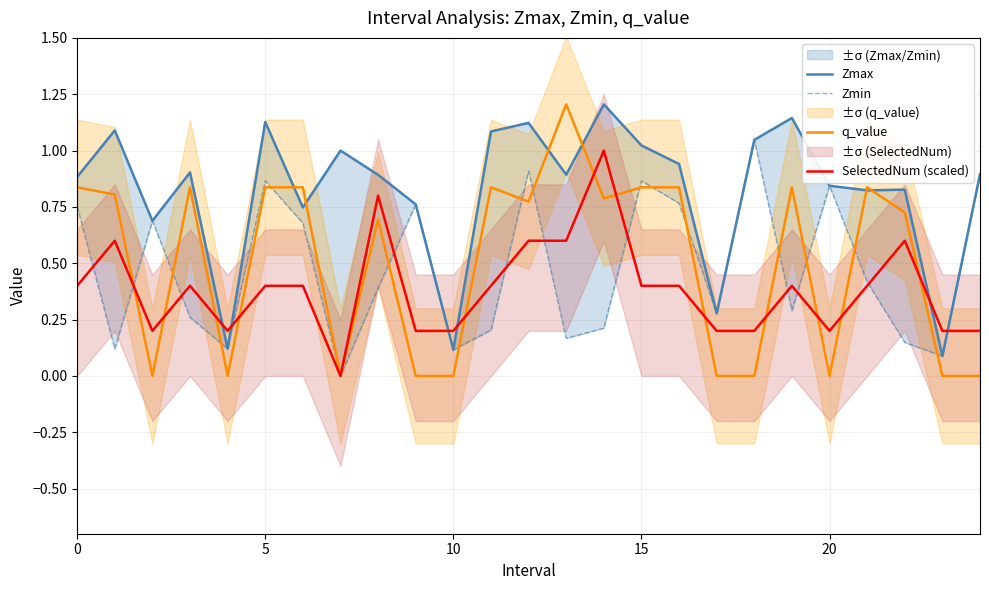

True or false: SelectedNum (scaled) has a value of 0.2 at 10.

True